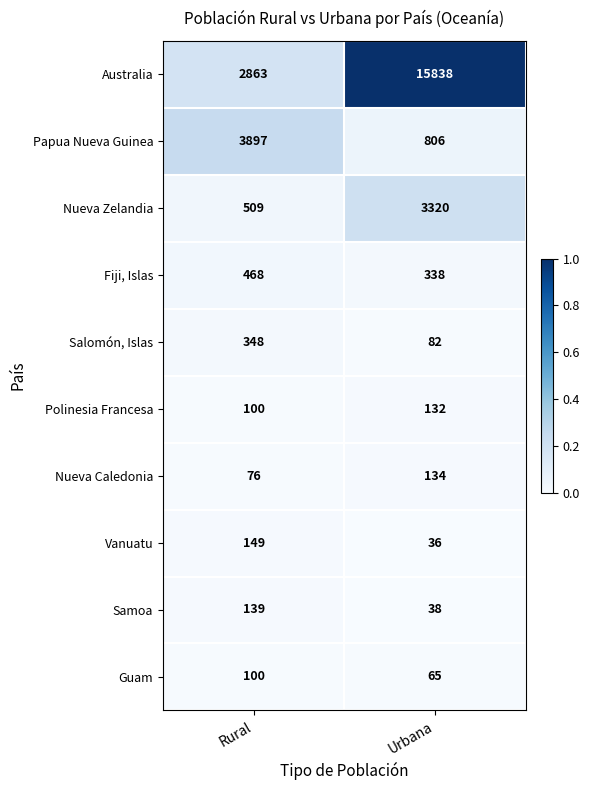

At which category is the sum across all series the highest?

Urbana